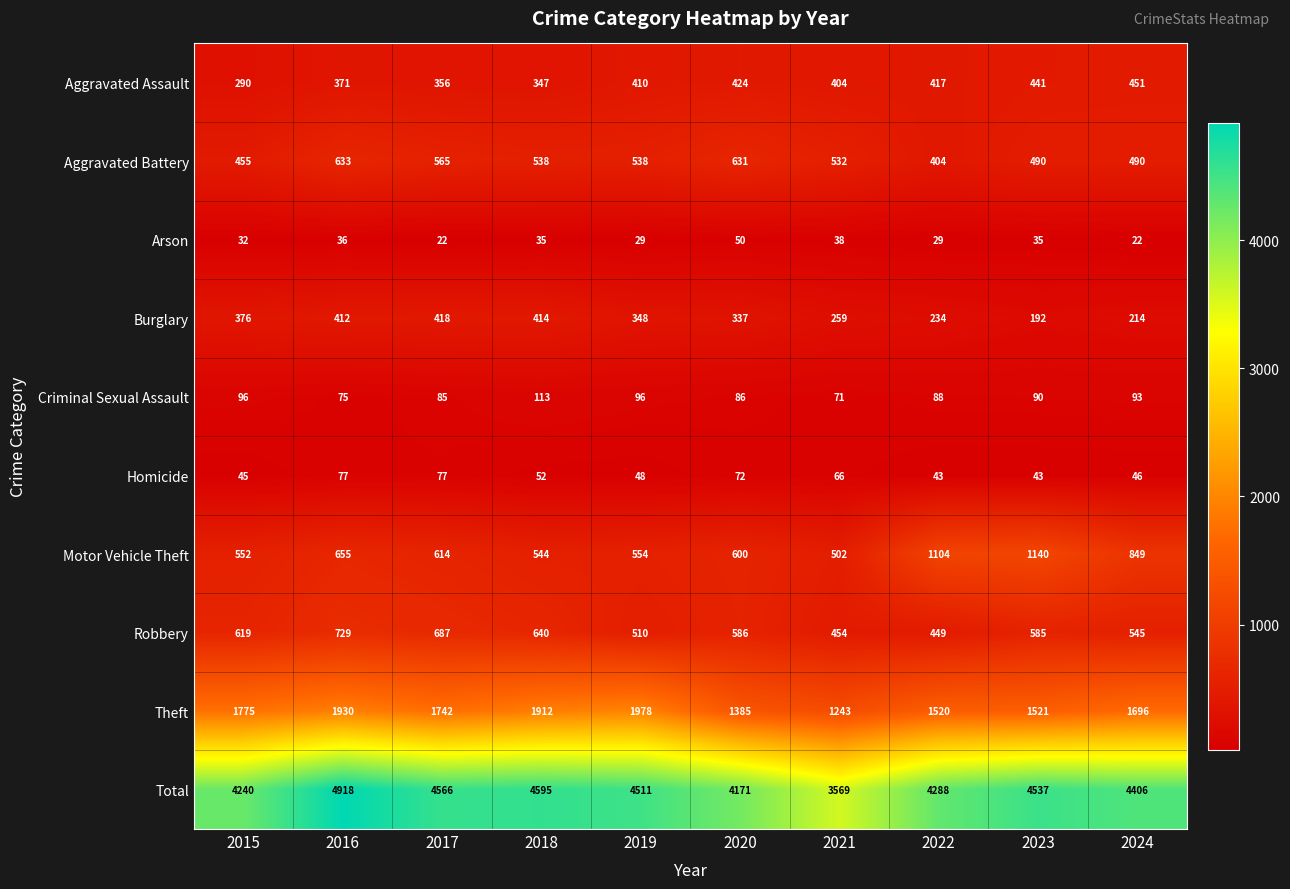

Where is Burglary nearest to the value 305?

2020